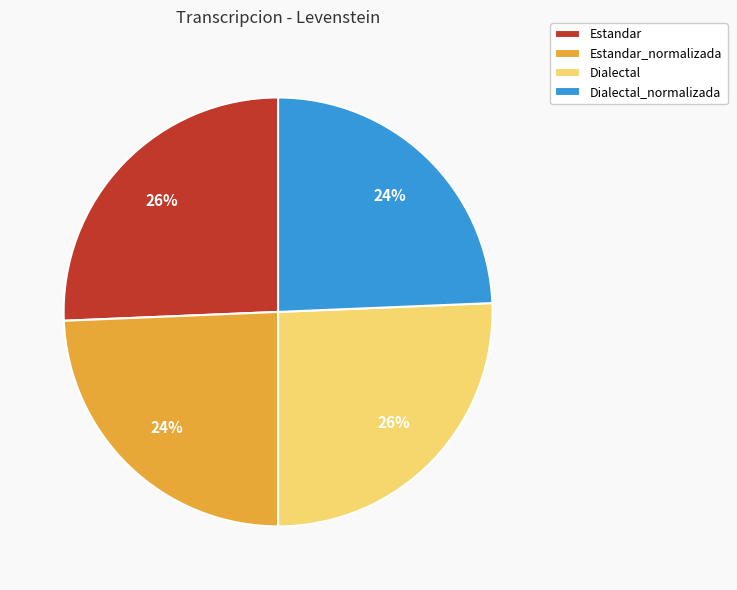

Is Estandar the majority of the pie?

No